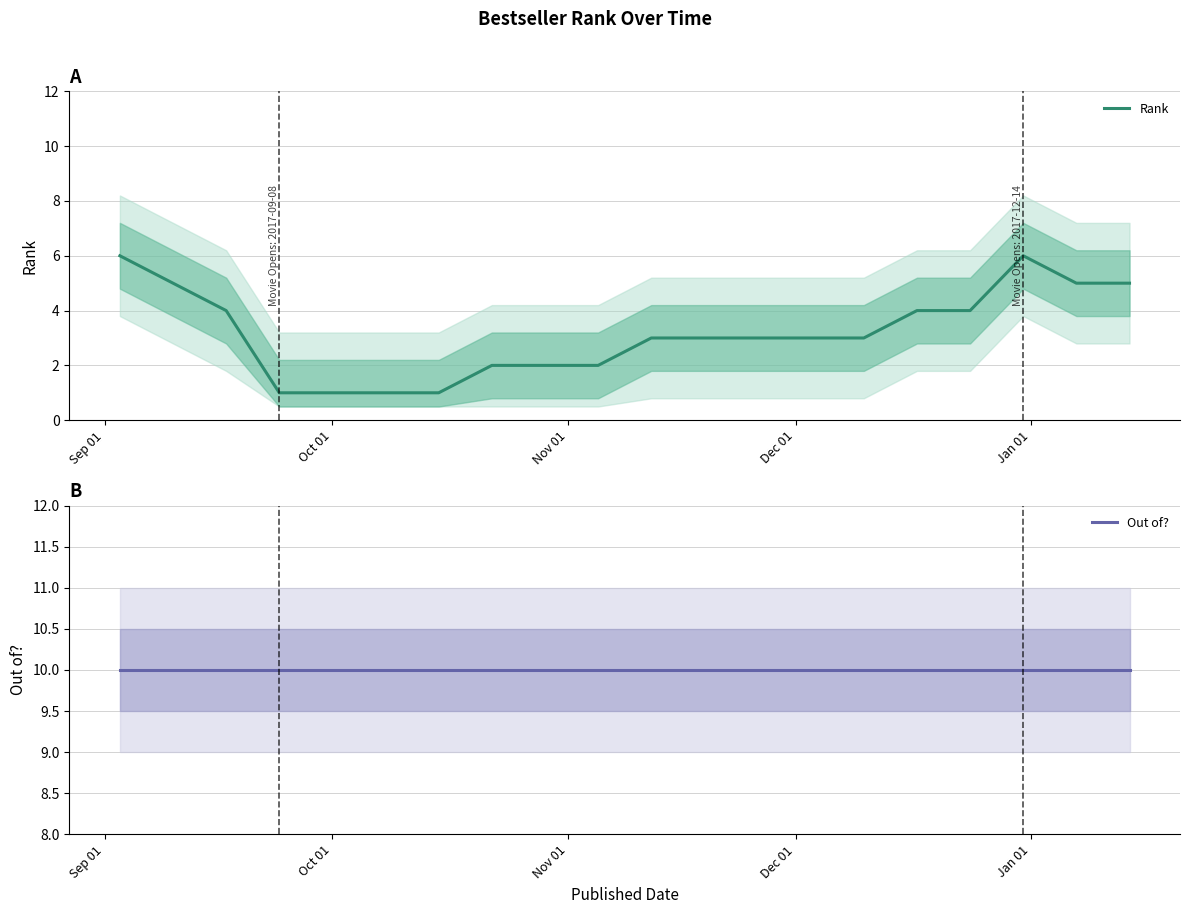

Is it true that Rank equals 8 at Sep 01?

False